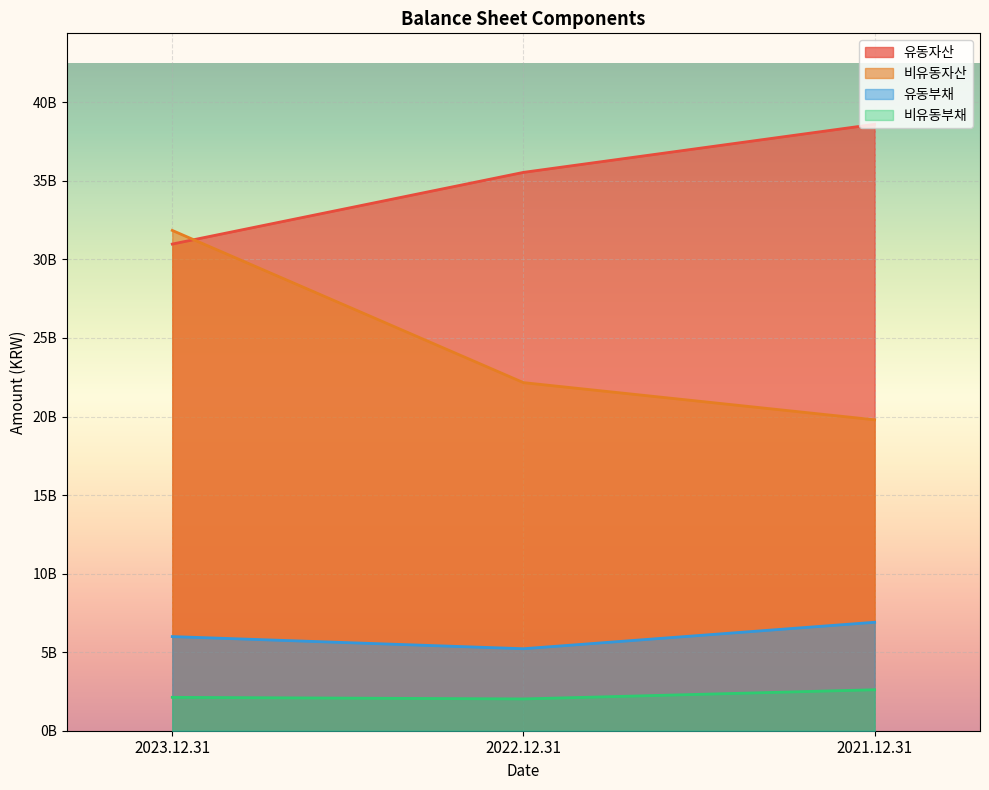

Is the value of 유동자산 at 2023.12.31 greater than the value of 비유동부채 at 2023.12.31?

Yes